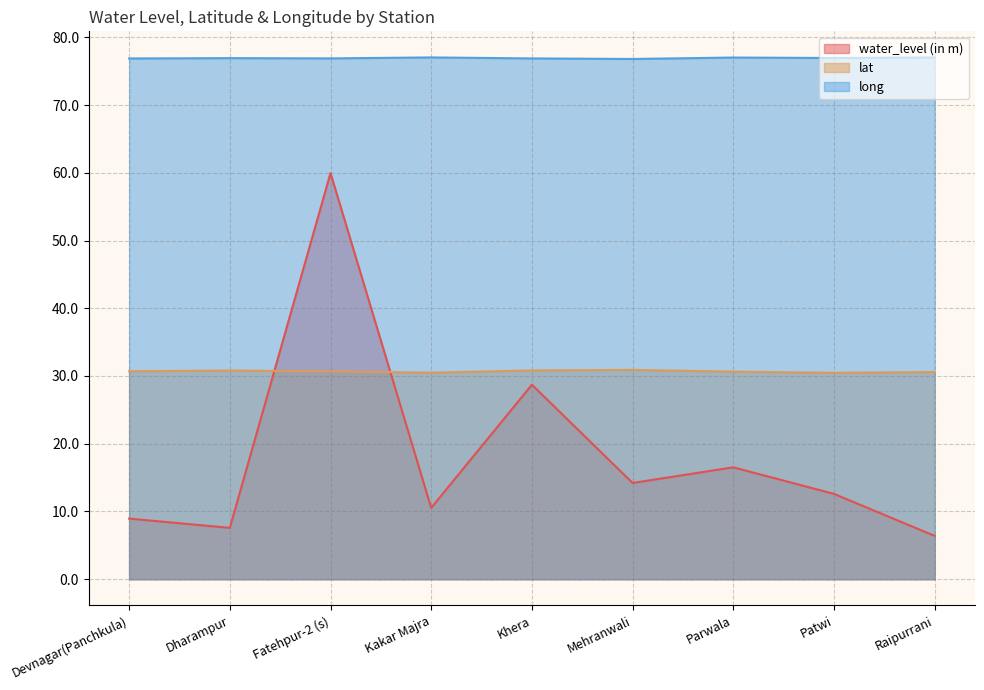

Is the value of water_level (in m) at Raipurrani greater than the value of long at Parwala?

No